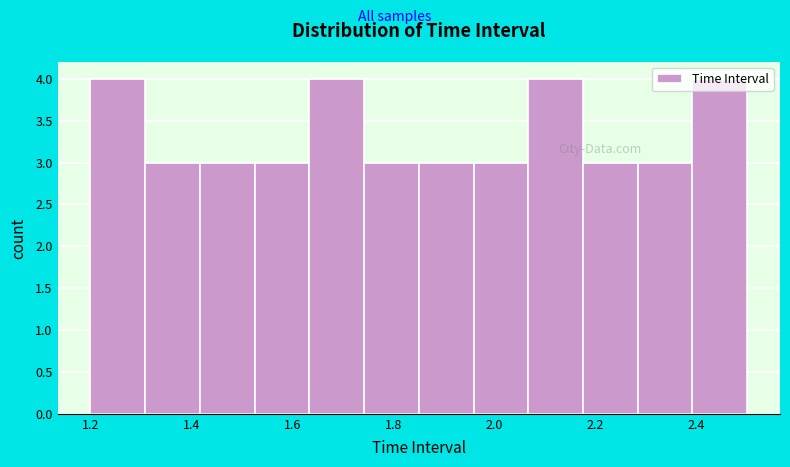

How tall is the bar that spans 2.06 to 2.18 on the x-axis? Neither the bar edges nor the heights are printed on the chart, so give them approximately, as read against the axes.

4